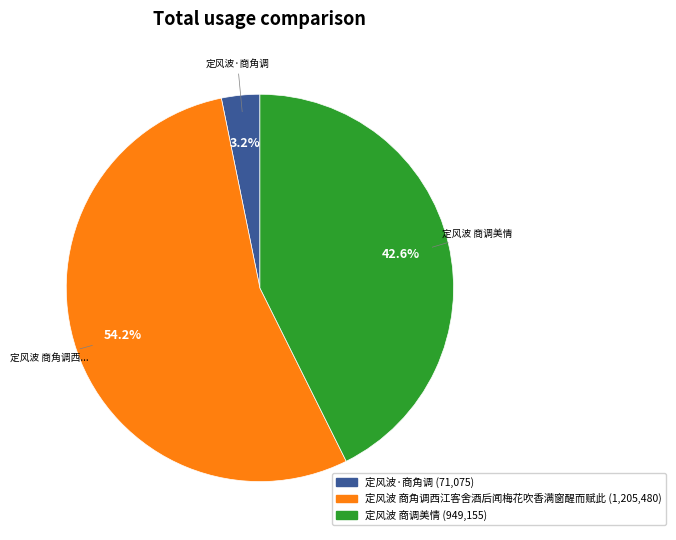

To the nearest percent, what is the difference between the 定风波 商角调西江客舍酒后闻梅花吹香满窗醒而赋此 and 定风波 商调美情 slice percentages?

12%